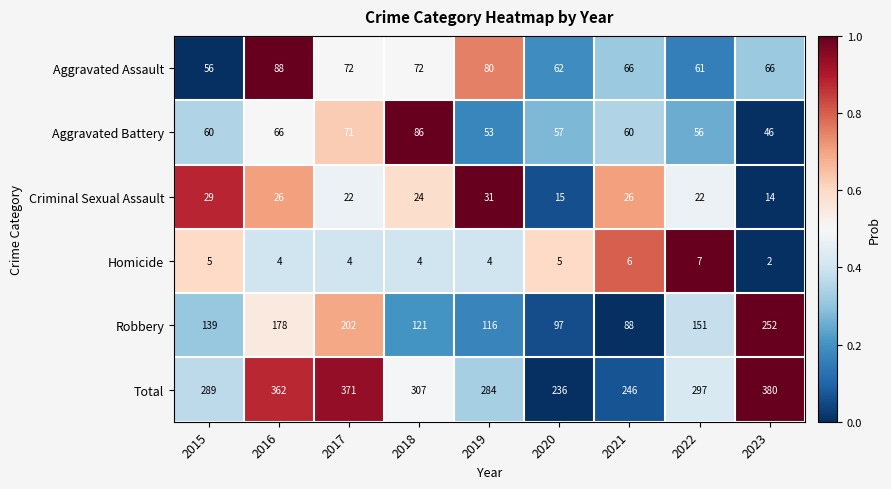

At which category is the sum across all series the highest?

2023